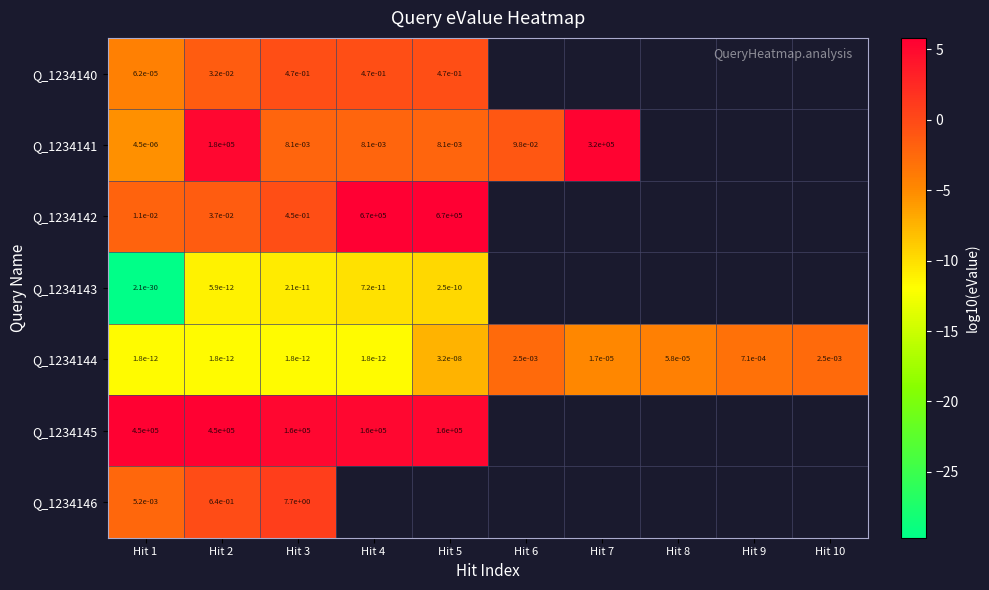

The value of Q_1234144 at Hit 5 is -11.1. True or false?

False